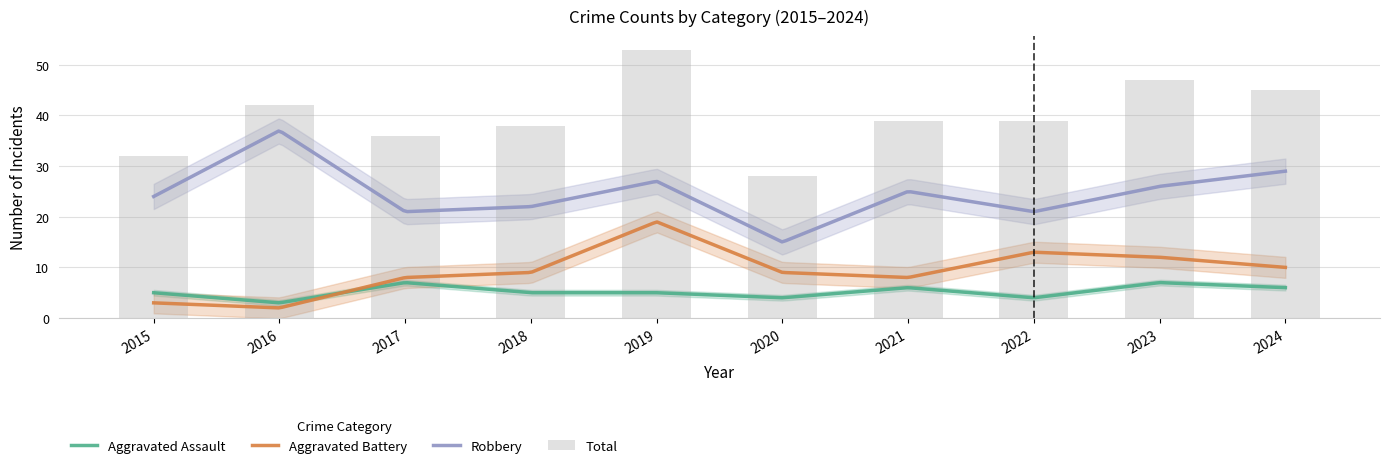

At how many categories does at least one series exceed 44?

3